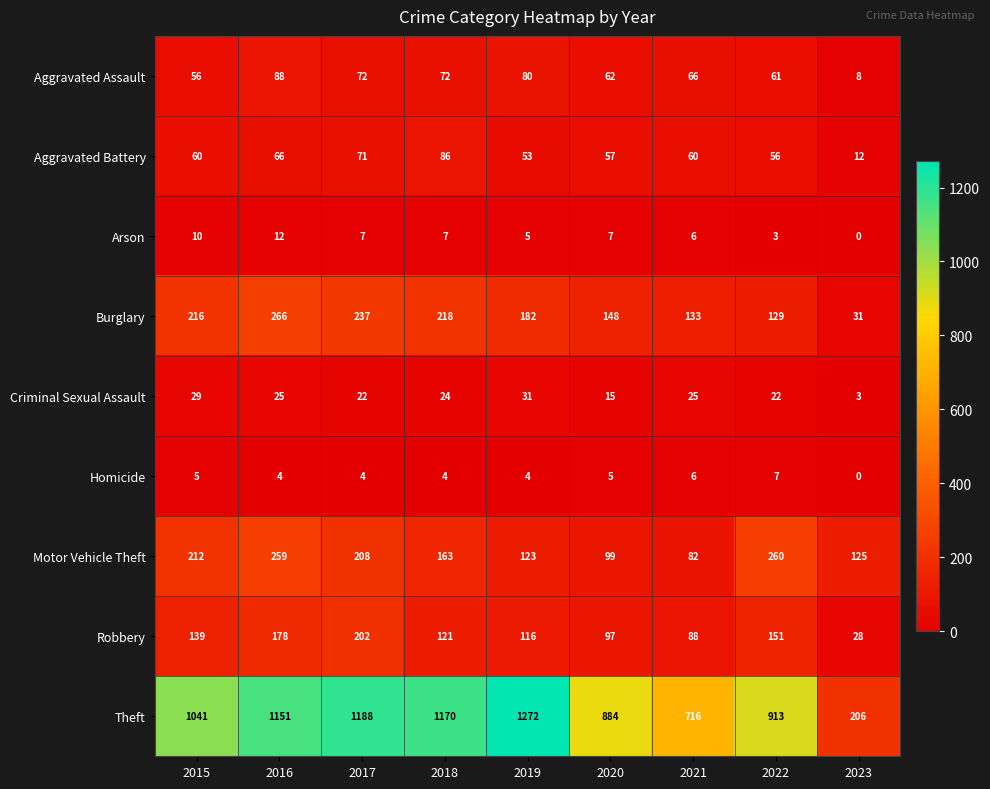

Which series has the largest range (max minus min)?

Theft